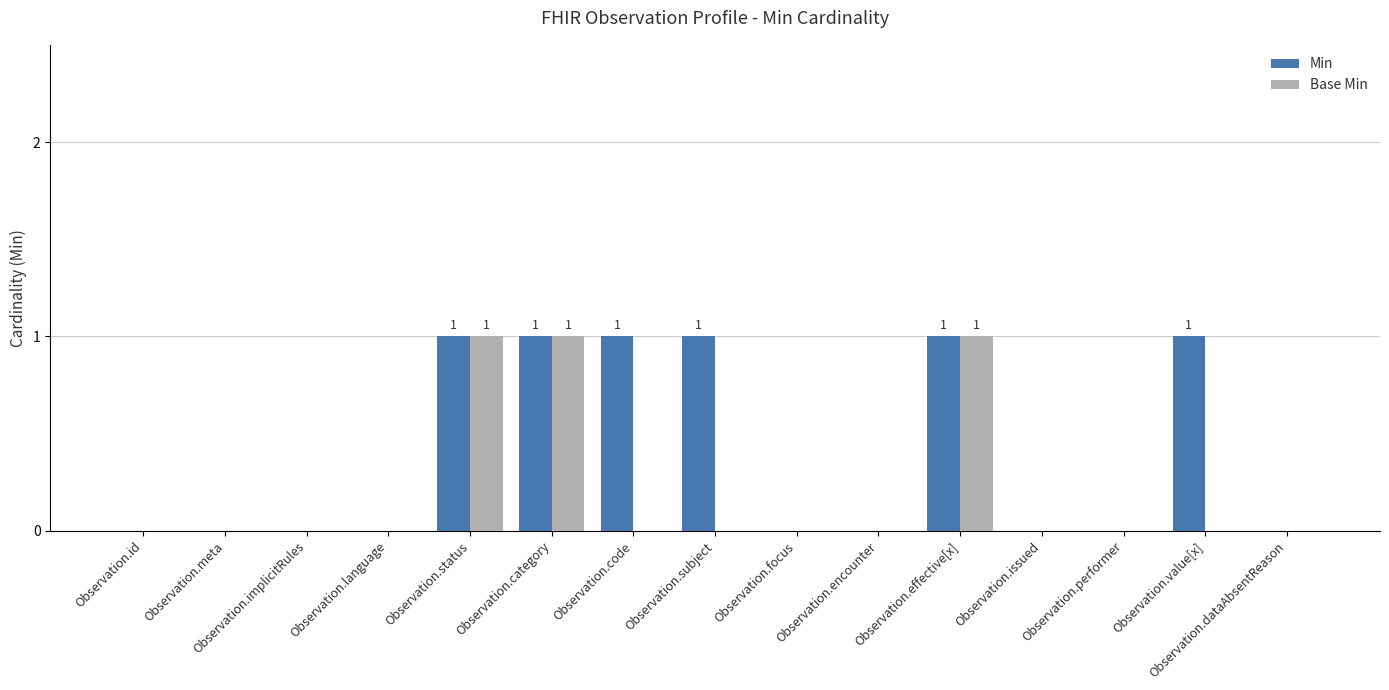

Which series has the largest total across all categories?

Min